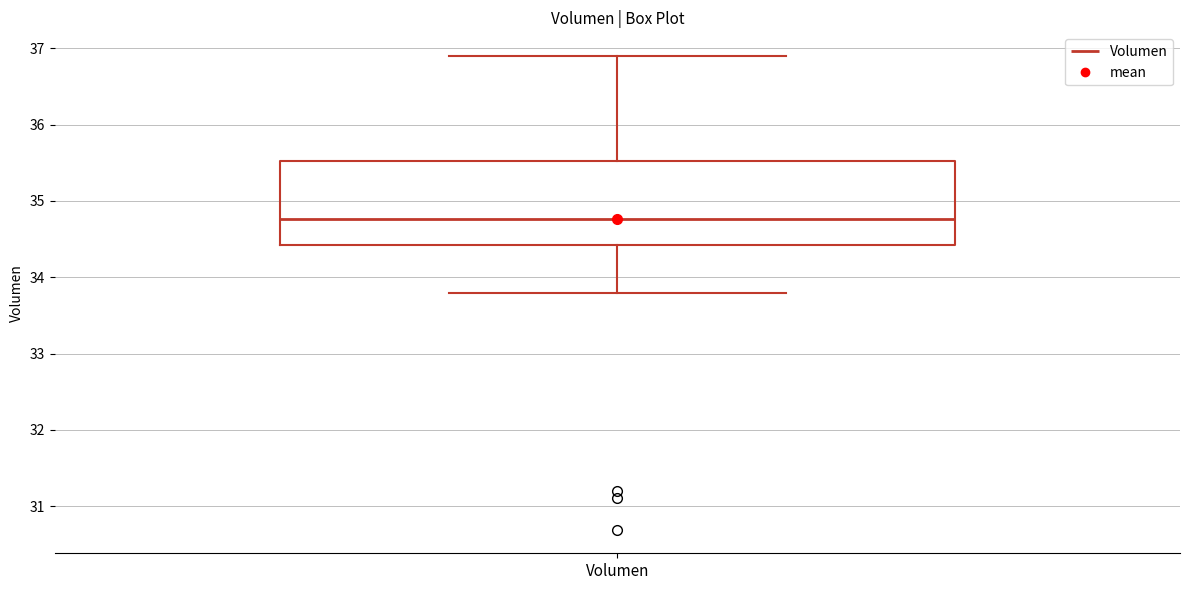

Read this box plot against the y-axis: the position of the median line, the range covered by the box, and the ends of both whiskers. The values are not printed on the chart, so give them approximately, as read against the axis.

median 34.8, box 34.4 to 35.5, whiskers 33.8 to 36.9